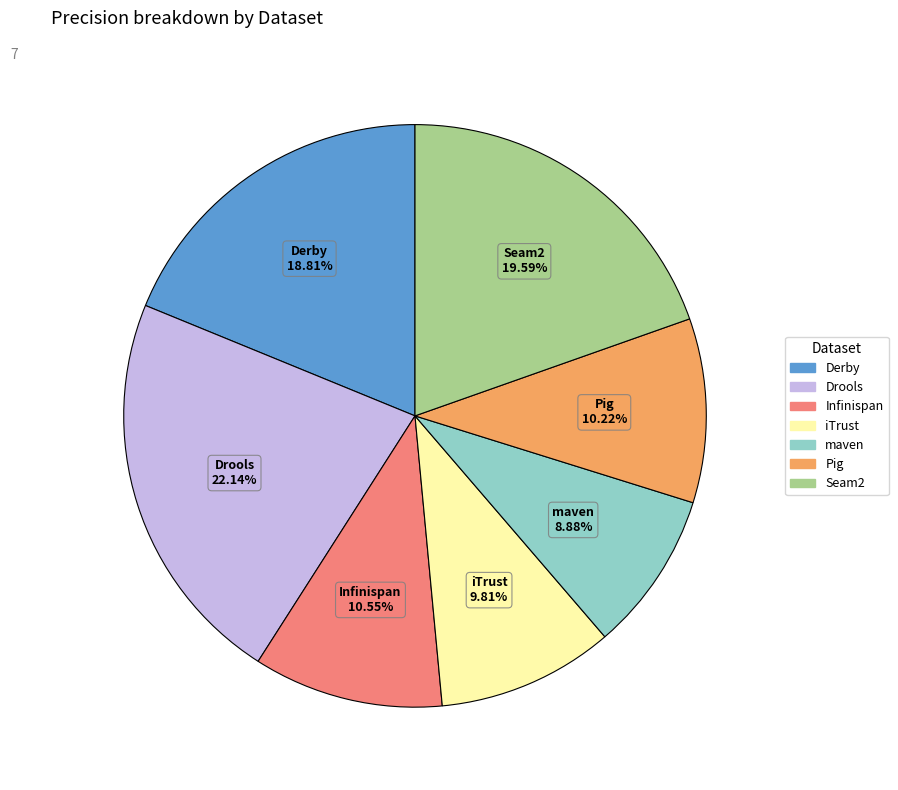

What is the smallest slice in the pie chart?

maven